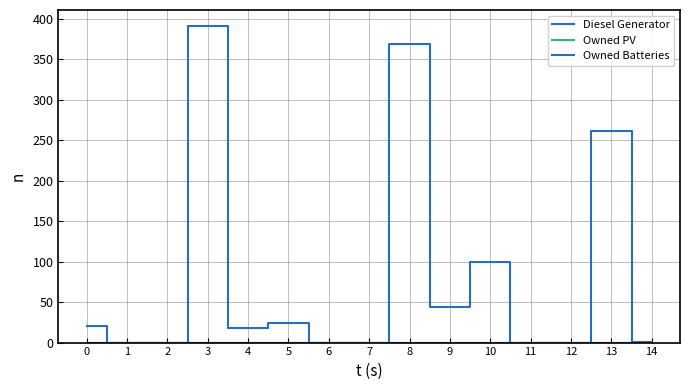

Which series changed the most between 3 and 6?

Diesel Generator